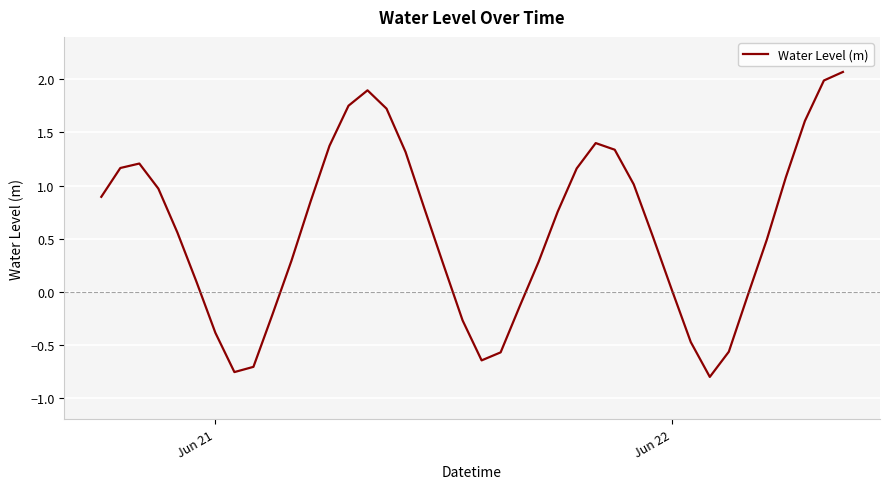

What is the greatest value displayed?

2.1